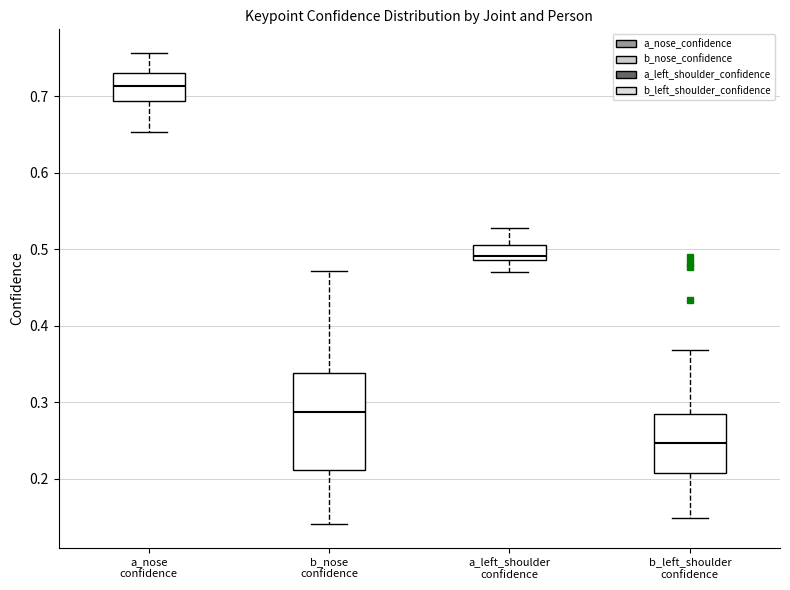

Reading left to right, transcribe this box plot: for each box, give where its median line is, the range the box spans, and where its two whiskers end, as read against the y-axis. The values are not printed on the chart, so give them approximately, as read against the axis.

a_nose confidence: median 0.71, box 0.69 to 0.73, whiskers 0.65 to 0.76
b_nose confidence: median 0.29, box 0.21 to 0.34, whiskers 0.14 to 0.47
a_left_shoulder confidence: median 0.49 (just above the box's lower edge), box 0.49 to 0.51, whiskers 0.47 to 0.53
b_left_shoulder confidence: median 0.25, box 0.21 to 0.28, whiskers 0.15 to 0.37